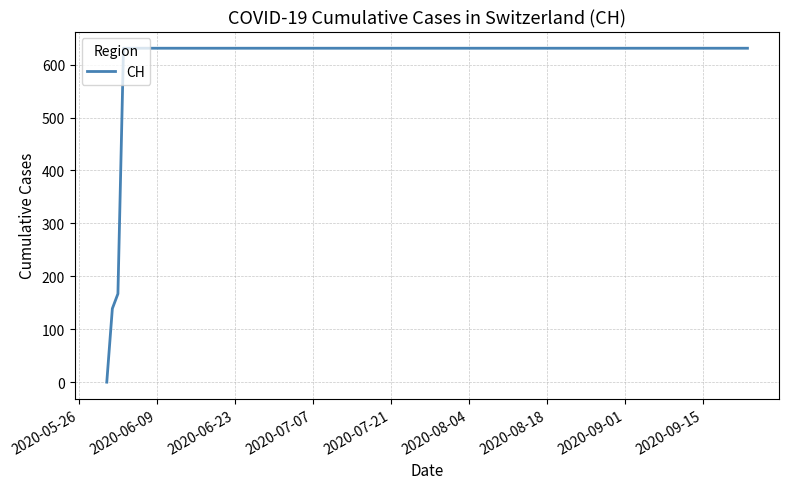

What is the difference between the maximum and minimum values?

631